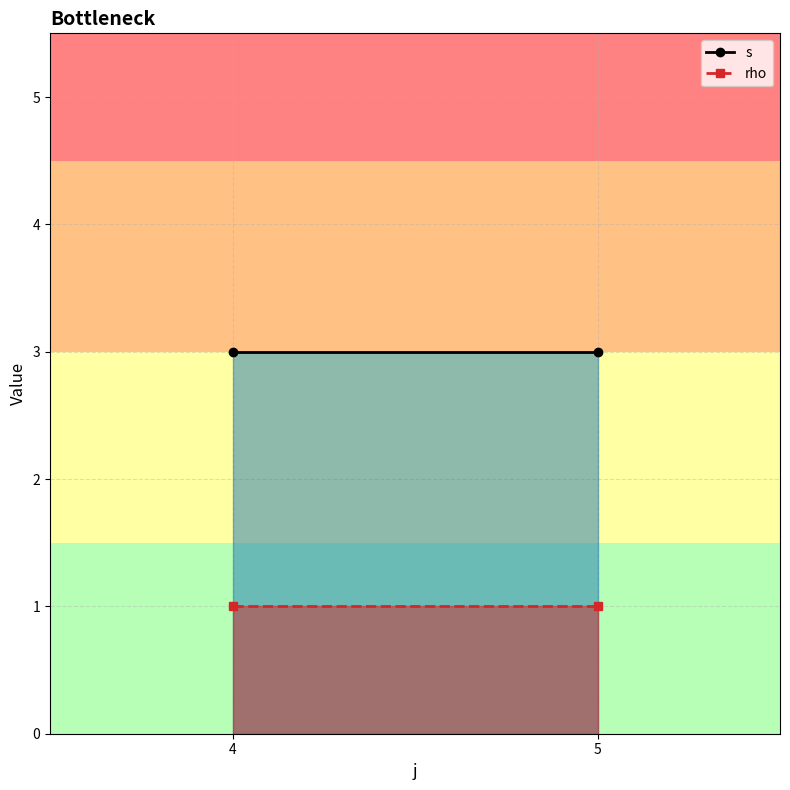

What is the sum of the s values at 5 and 4?

6